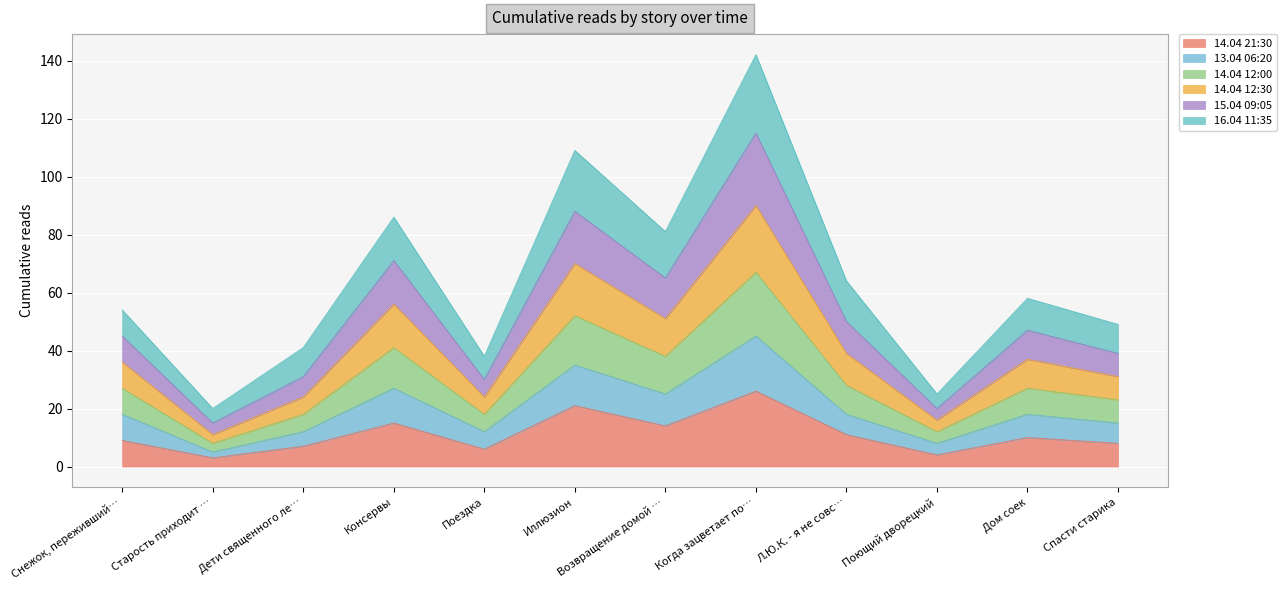

The 14.04 21:30 series shows 21 at Иллюзион. True or false?

True